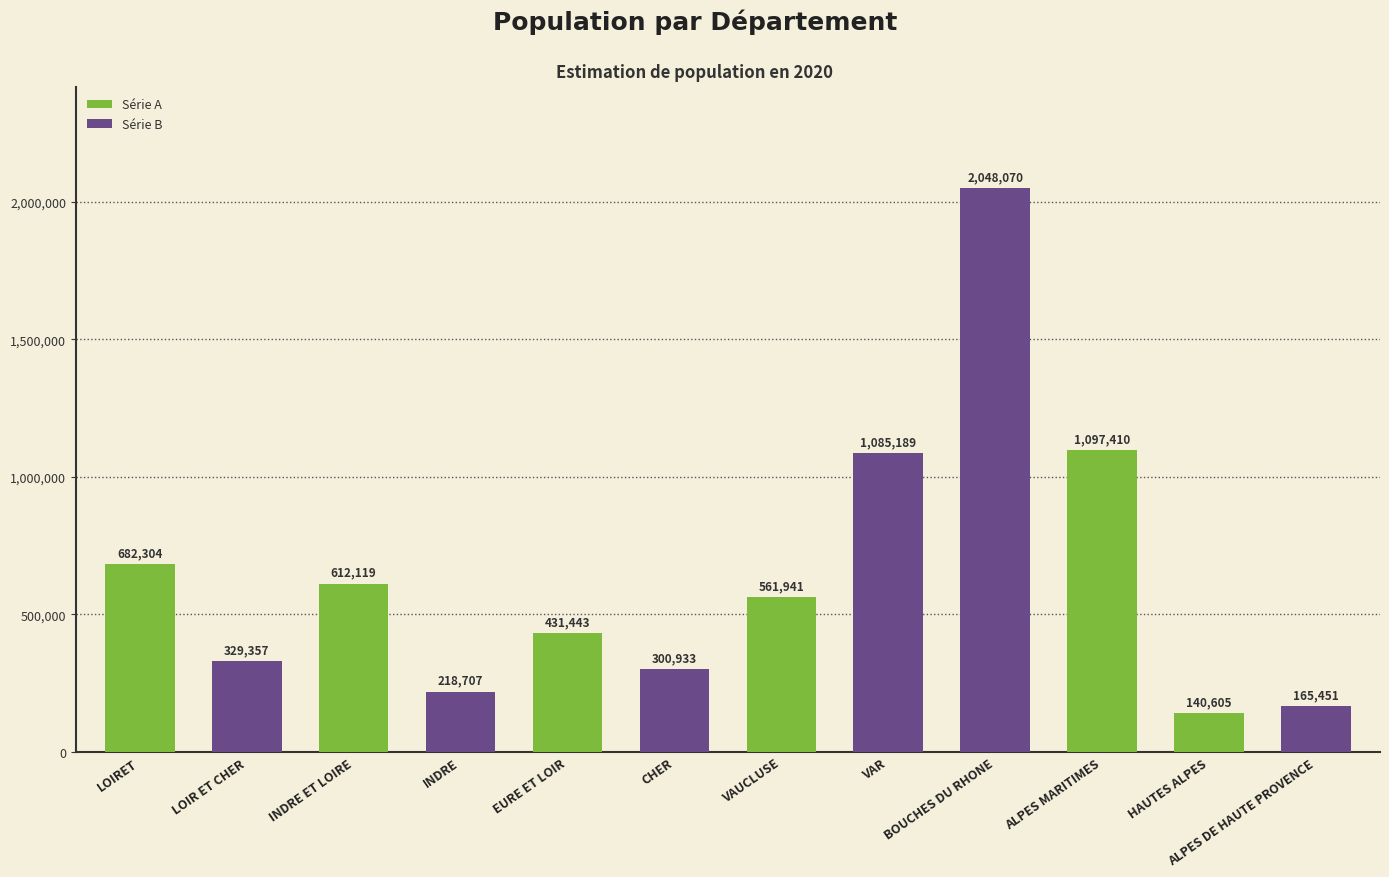

How many values are below 561941?

6